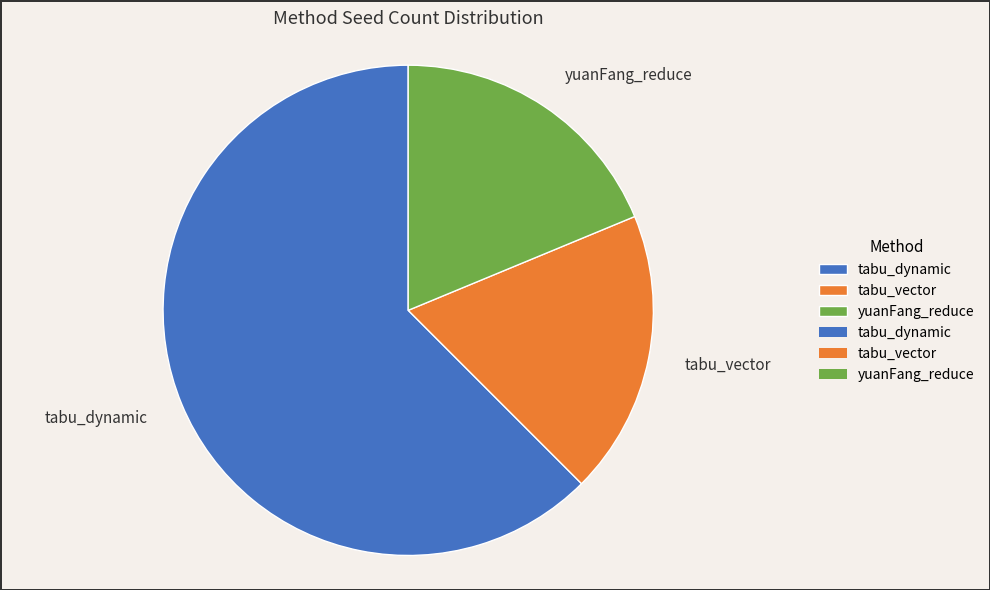

Does any single category account for the majority?

Yes